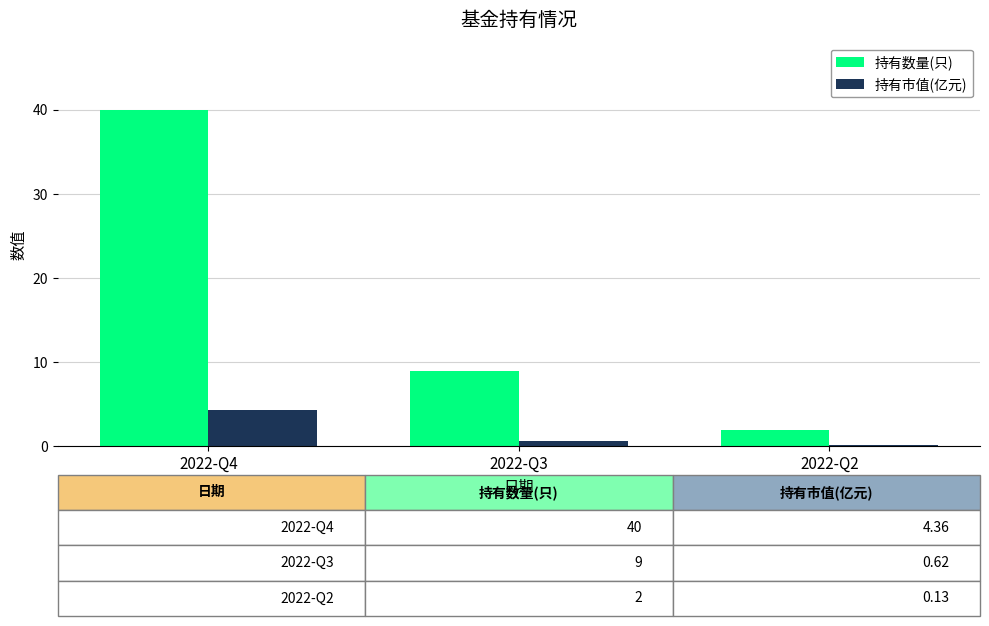

At which label is 持有市值(亿元) closest to 2?

2022-Q3